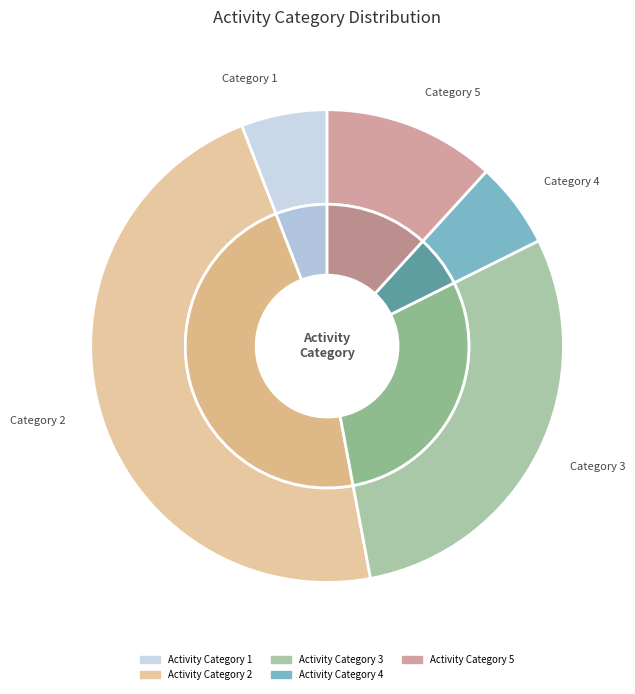

To the nearest percent, what is the difference between the 5 and 2 slice percentages?

35%